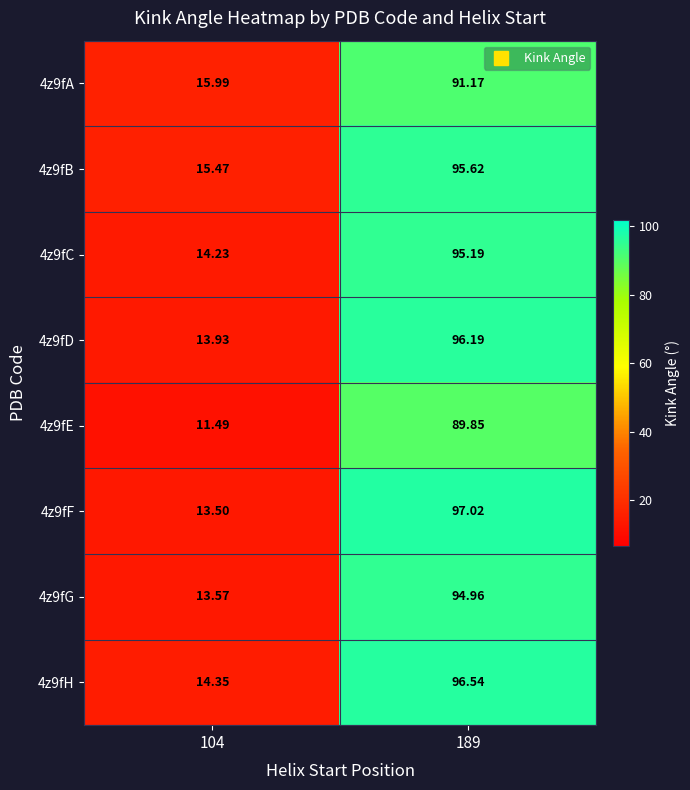

Which series changed the most between 104 and 189?

4z9fF